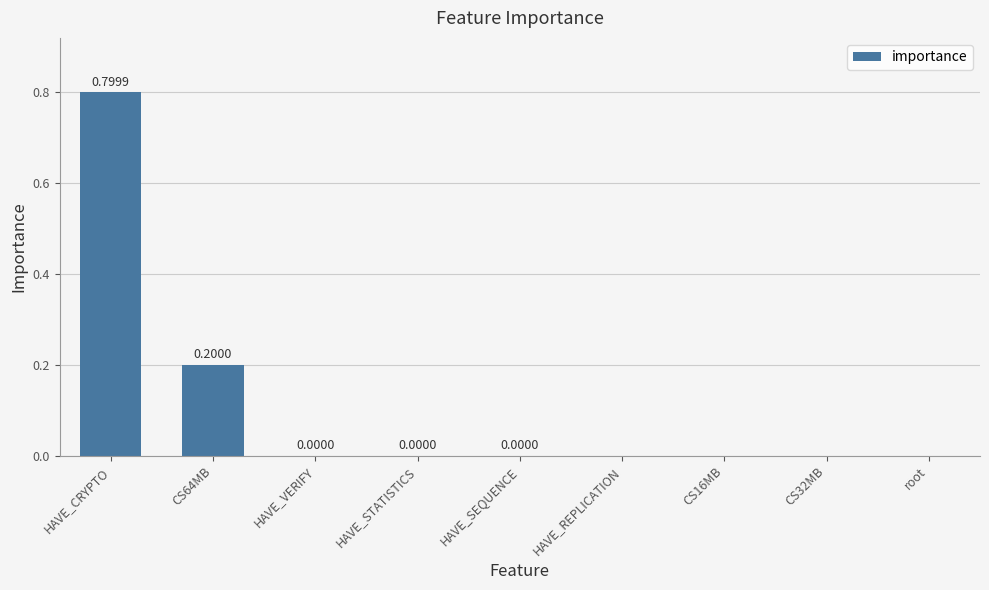

True or false: the data shows 0.2 at CS64MB.

True